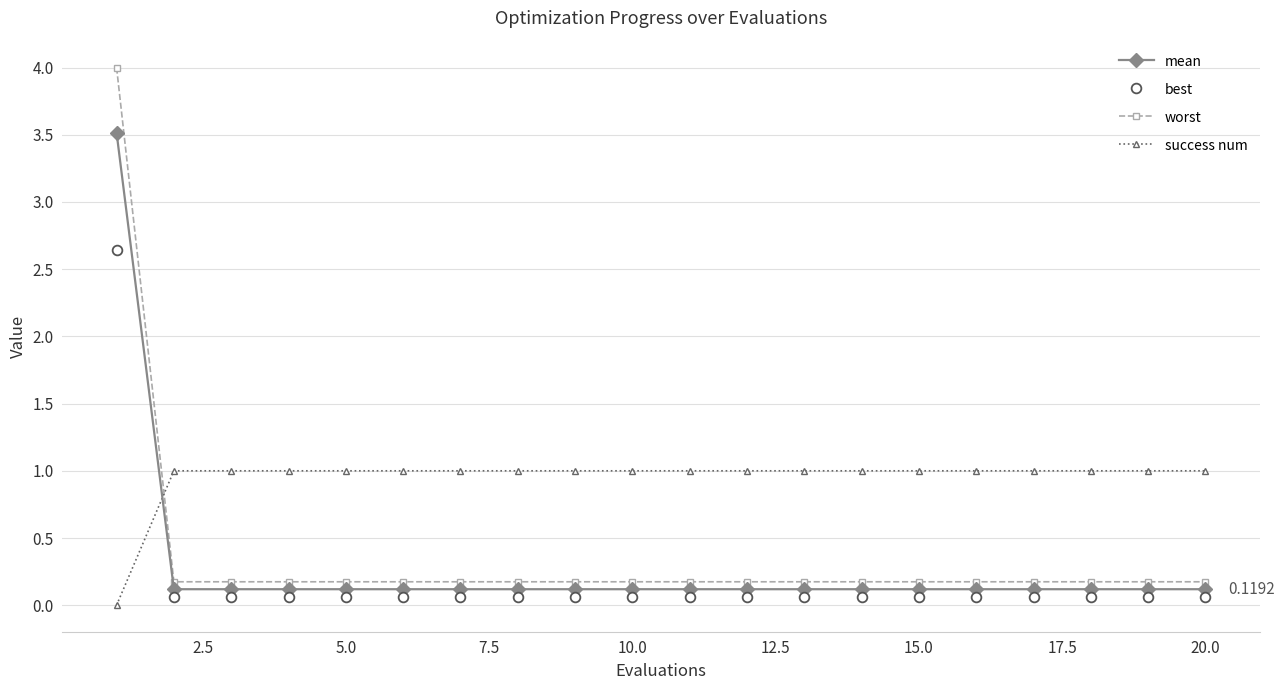

Which series has the largest total across all categories?

success num